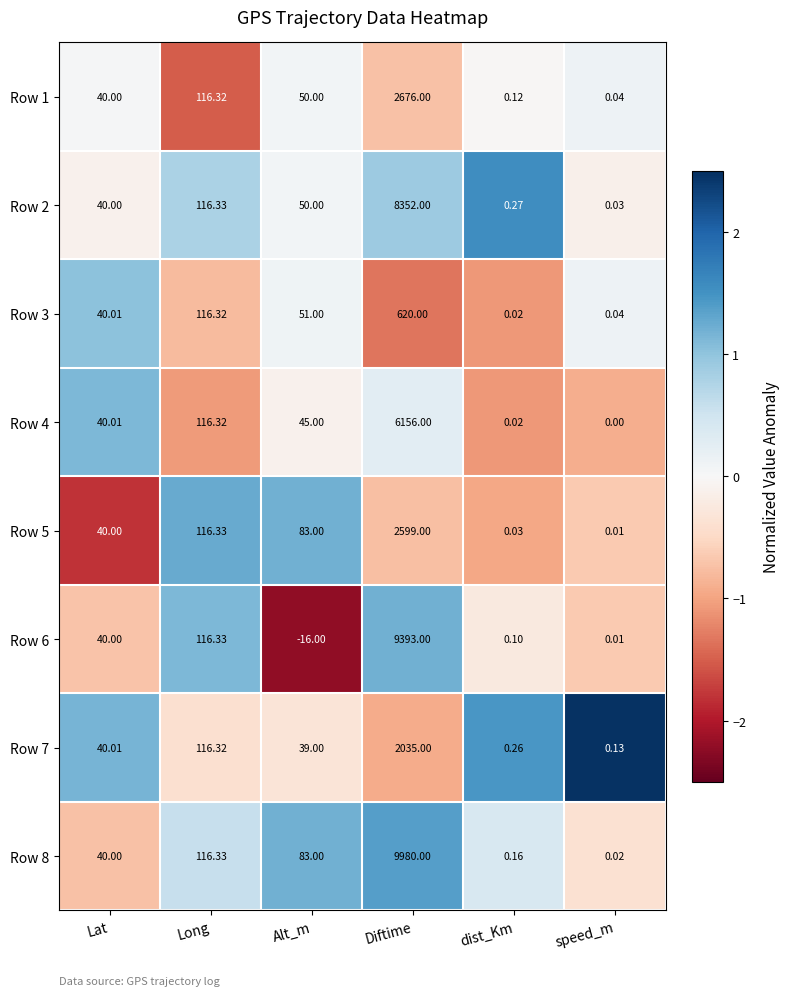

At which category does the chart reach its minimum across all series?

Alt_m